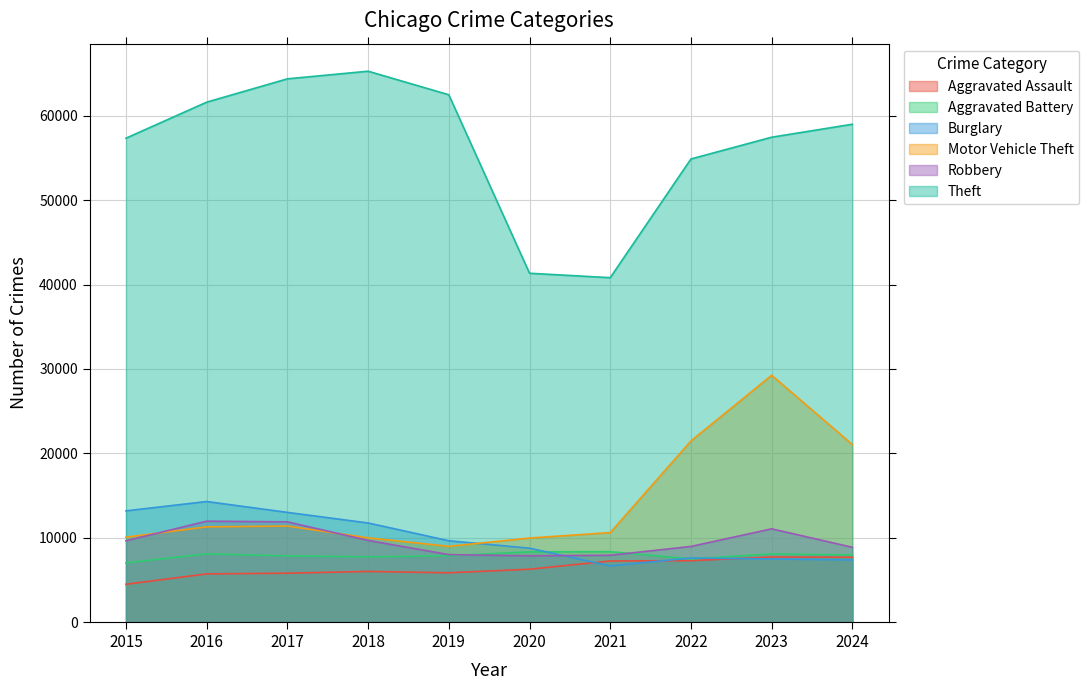

At how many categories does at least one series exceed 52123?

8